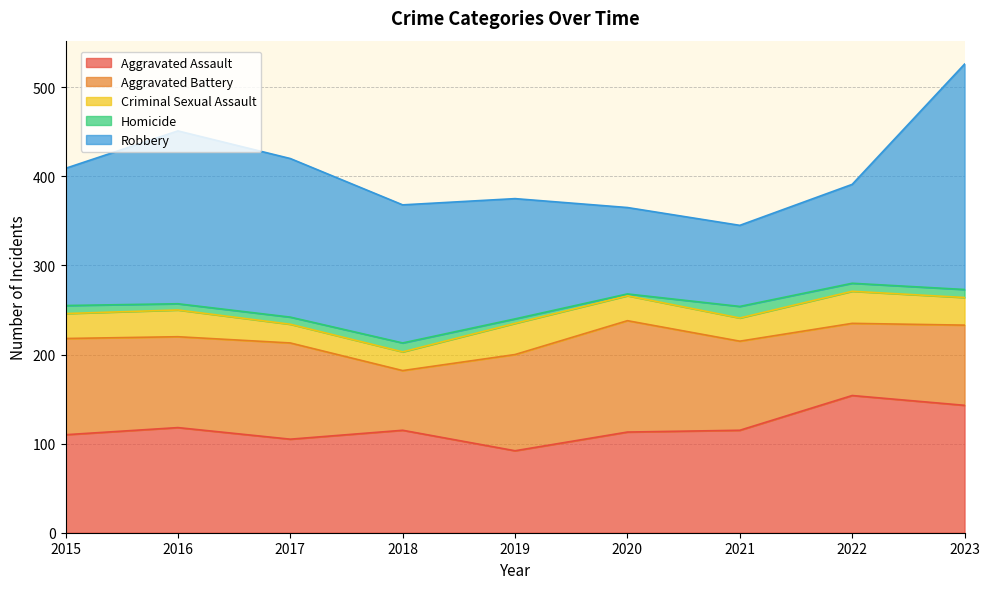

True or false: Criminal Sexual Assault and Robbery intersect in this chart.

False